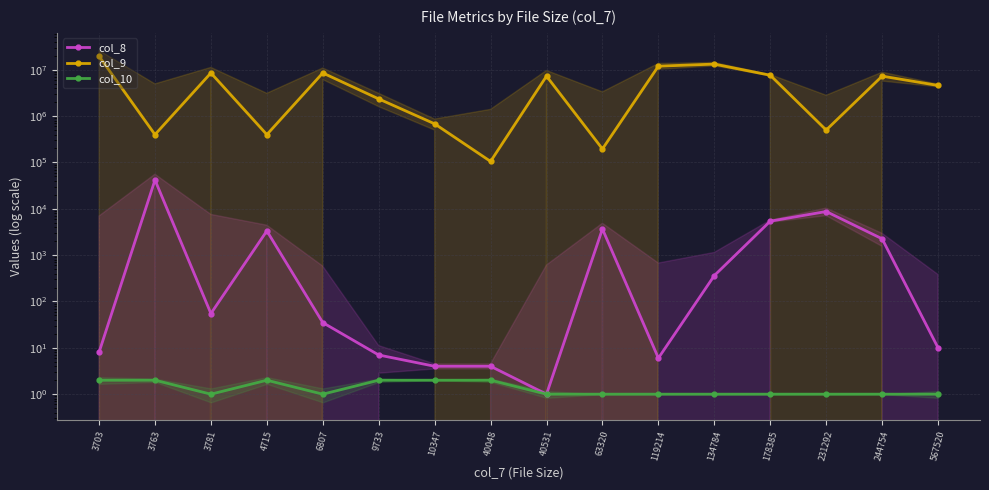

How many data points in col_10 are above 1?

6